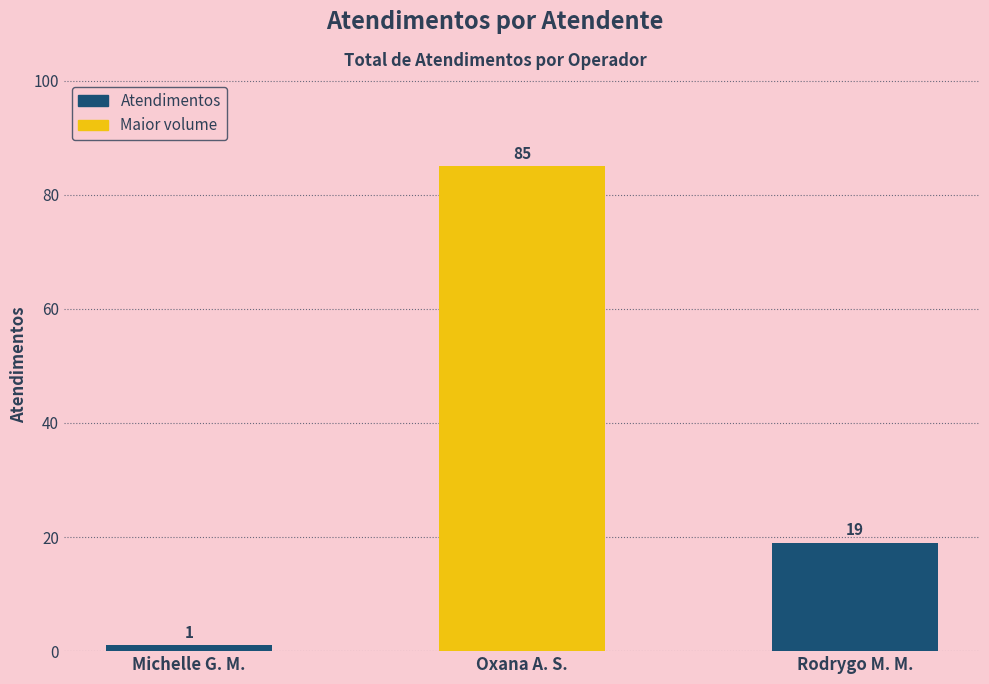

At which label is the value closest to 43?

Rodrygo M. M.